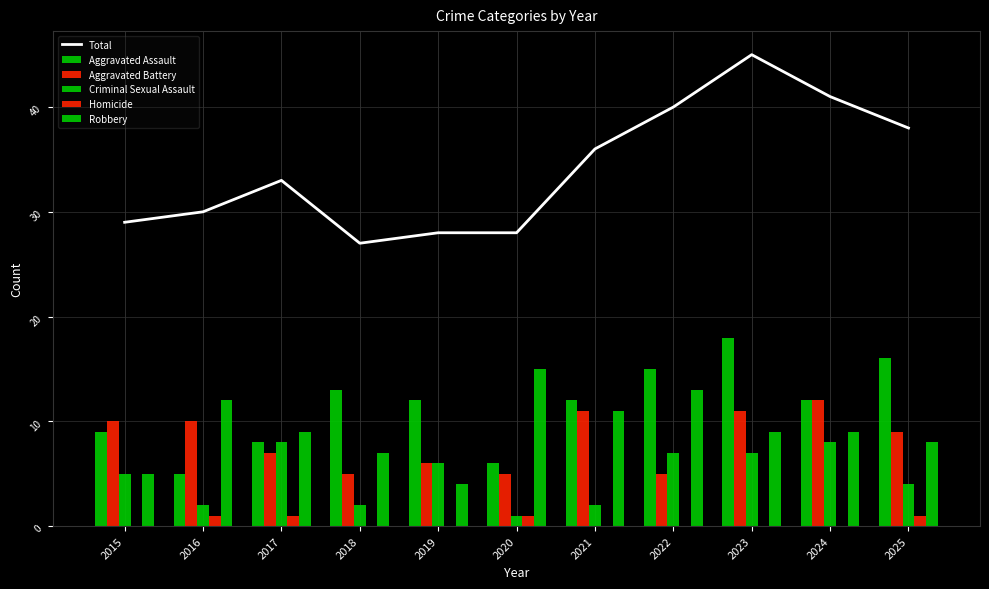

Between 2016 and 2019, which is larger?

2016